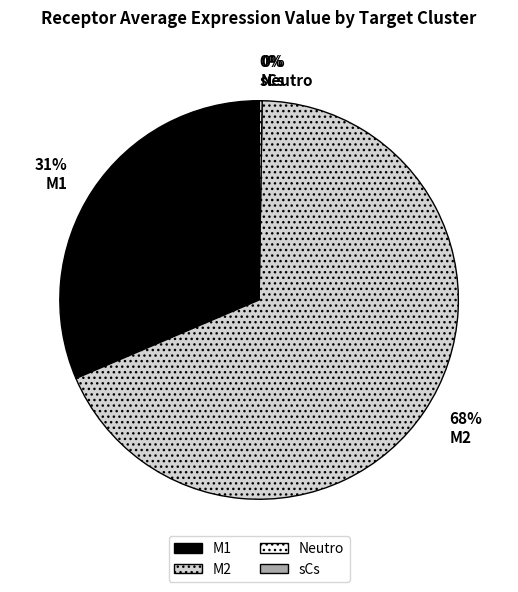

To the nearest percent, what is the average slice percentage?

25%